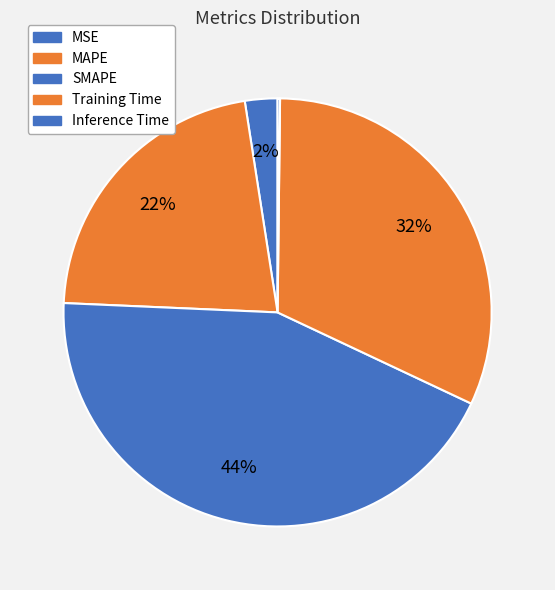

Is the sum of Training Time and MSE greater than half?

No